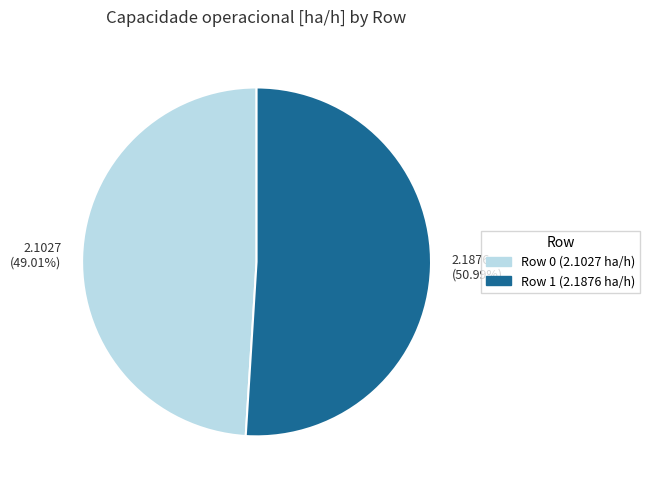

Rank the categories by value from lowest to highest.

2.1027 (49.01%), 2.1876 (50.99%)